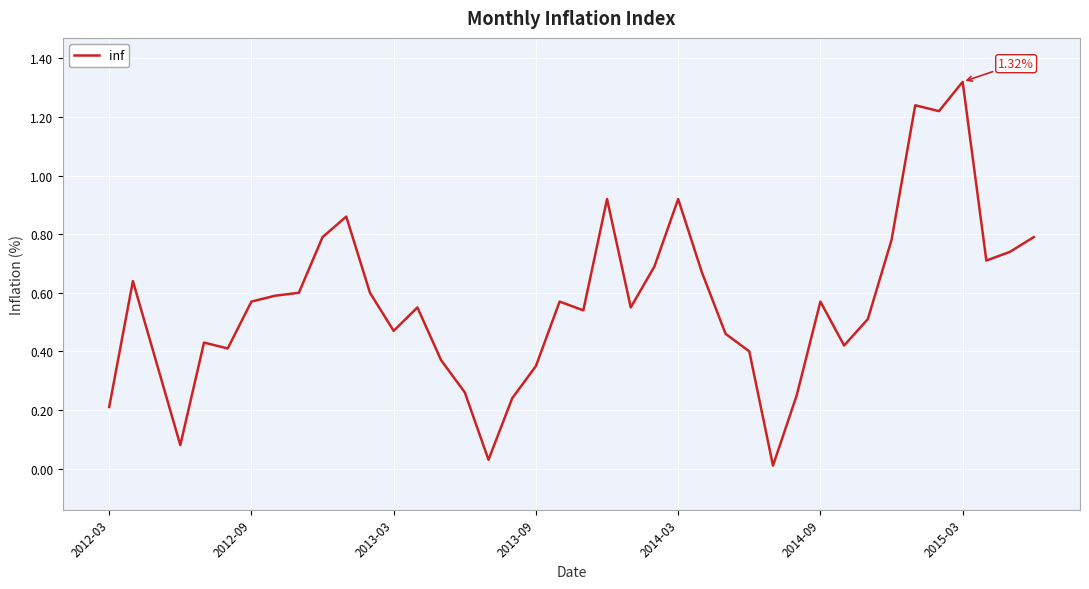

What is the value of the 3rd point from the left?

0.4